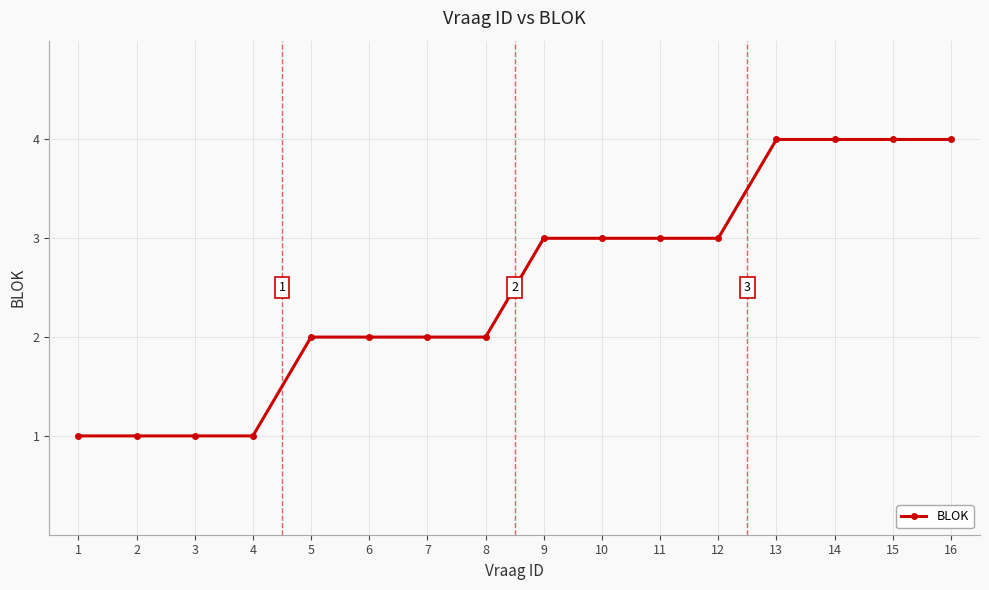

The value at 8 is 2. True or false?

True